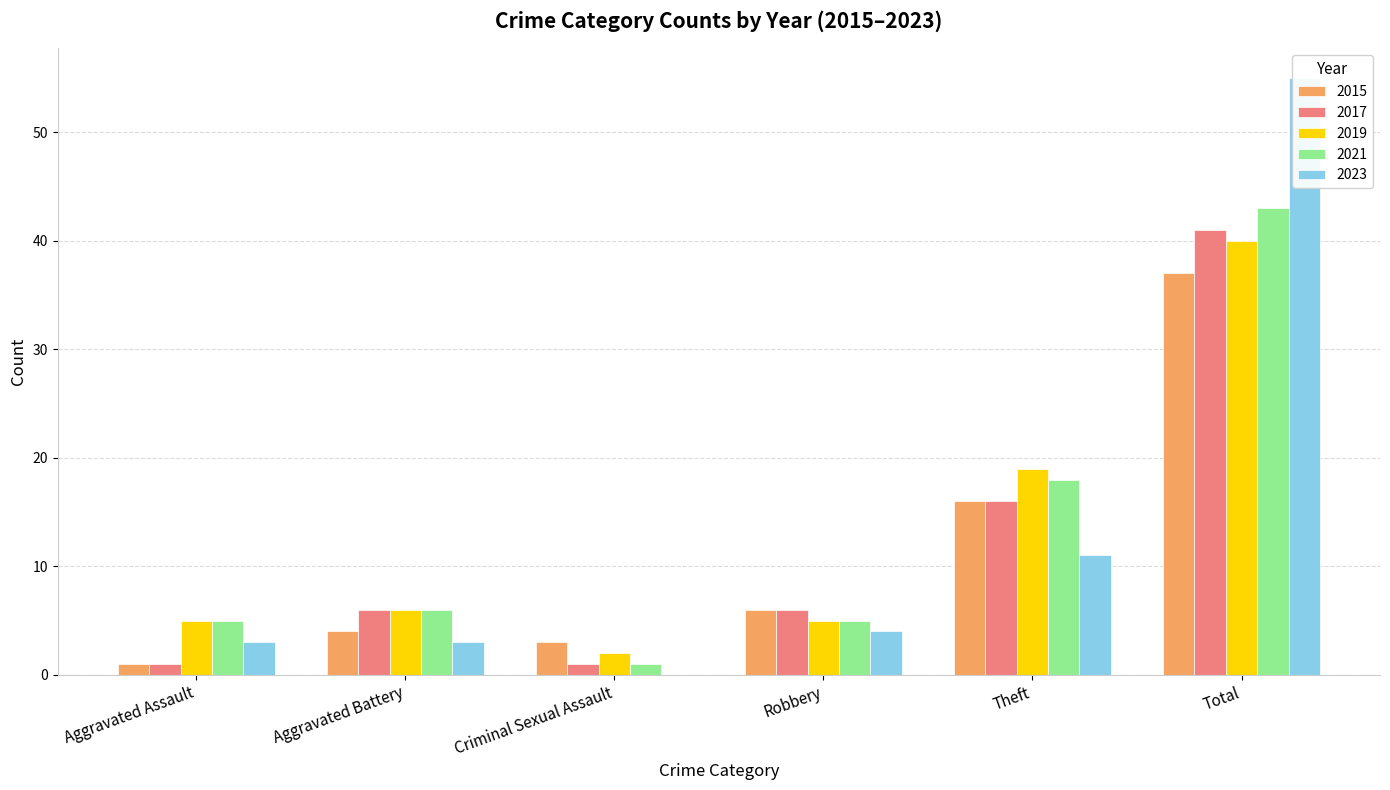

How many bars are there in total?

30